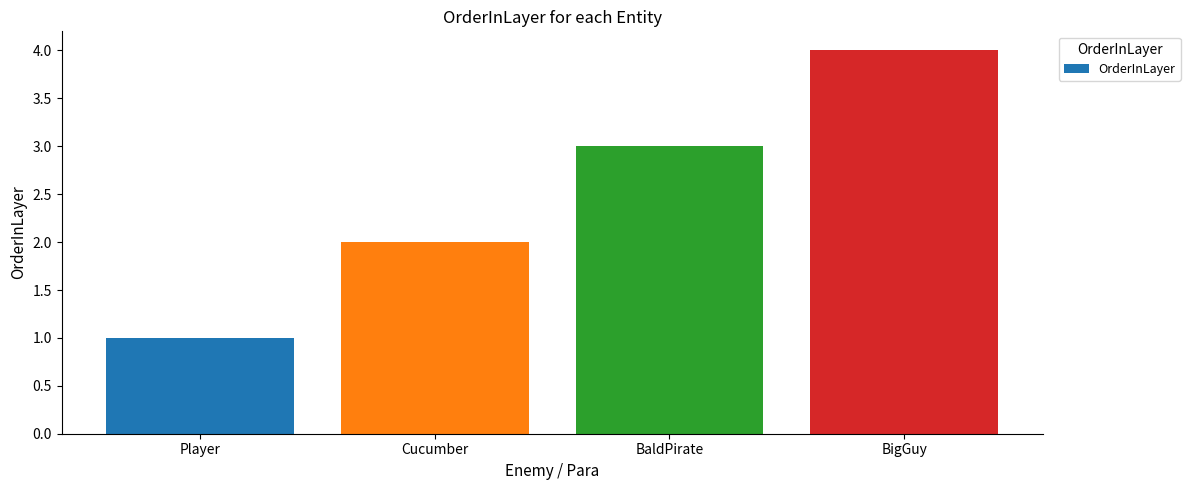

What is the label of the 4th bar from the right?

Player